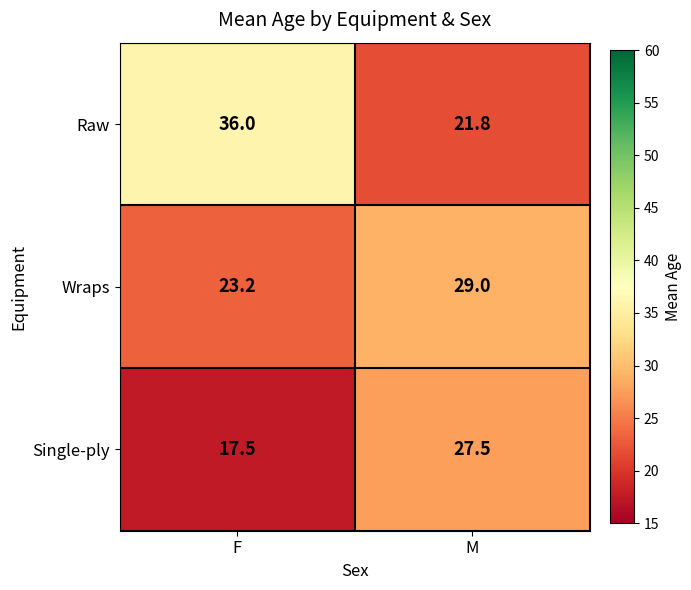

Reading left to right, extract all data points from this chart.

Raw: 36.0	21.8
Wraps: 23.2	29.0
Single-ply: 17.5	27.5